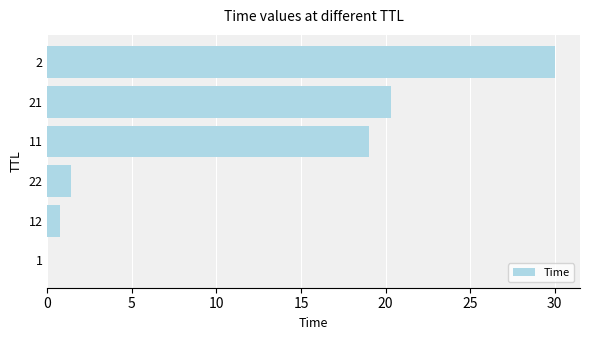

What is the maximum value shown in the chart?

30.0